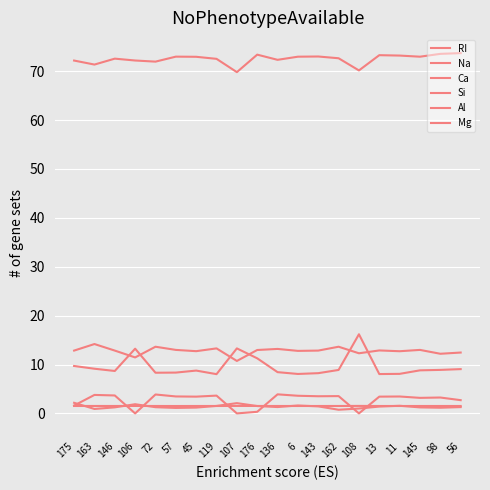

Does the chart display data point markers on the line(s)?

No